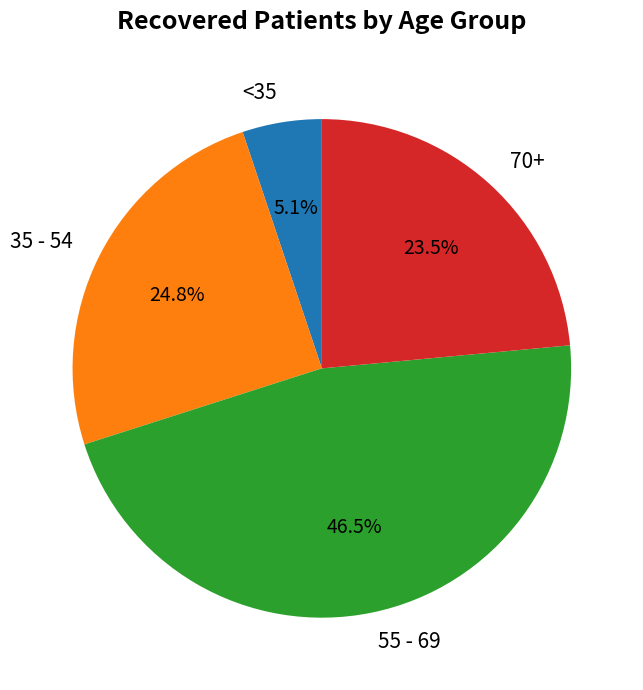

Which has a higher value, 35 - 54 or <35?

35 - 54